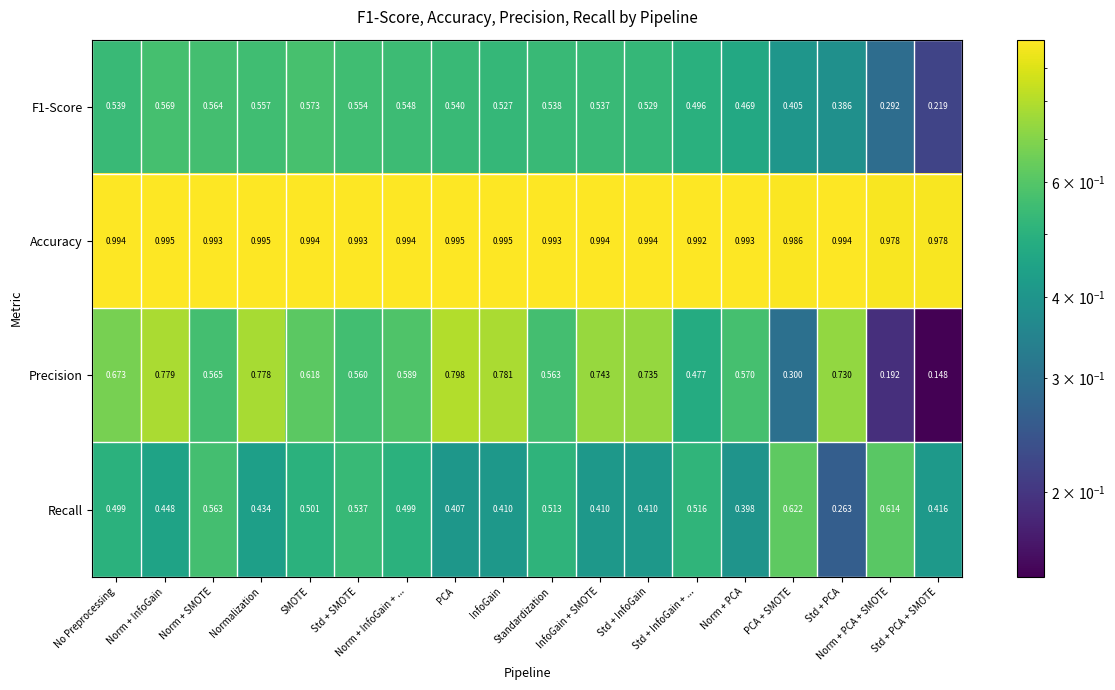

Which series has the largest range (max minus min)?

Precision